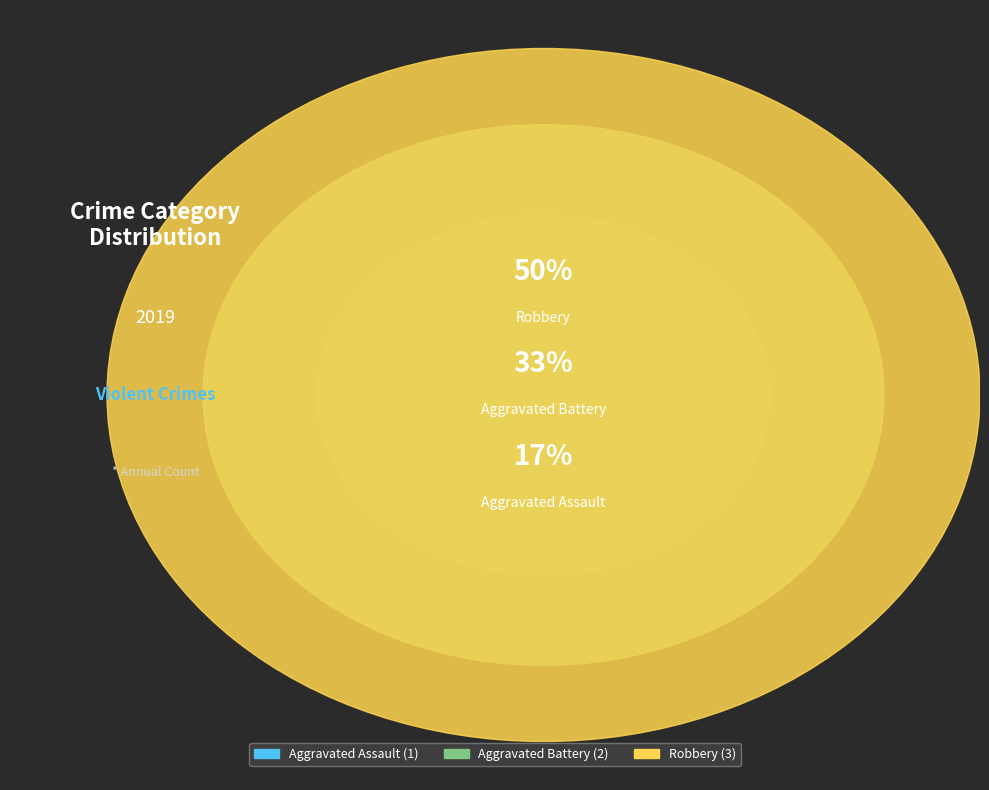

To the nearest percent, what is the average slice percentage?

33%